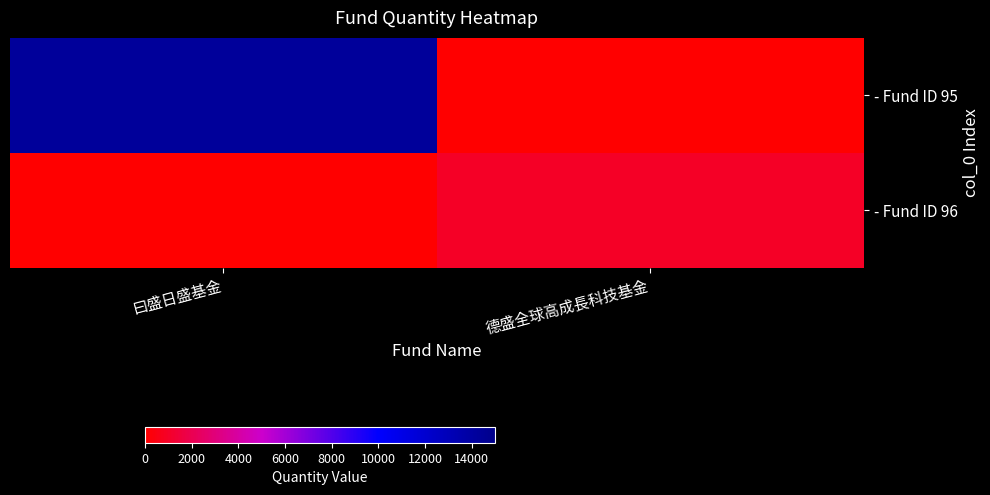

Which series has the largest range (max minus min)?

- Fund ID 95